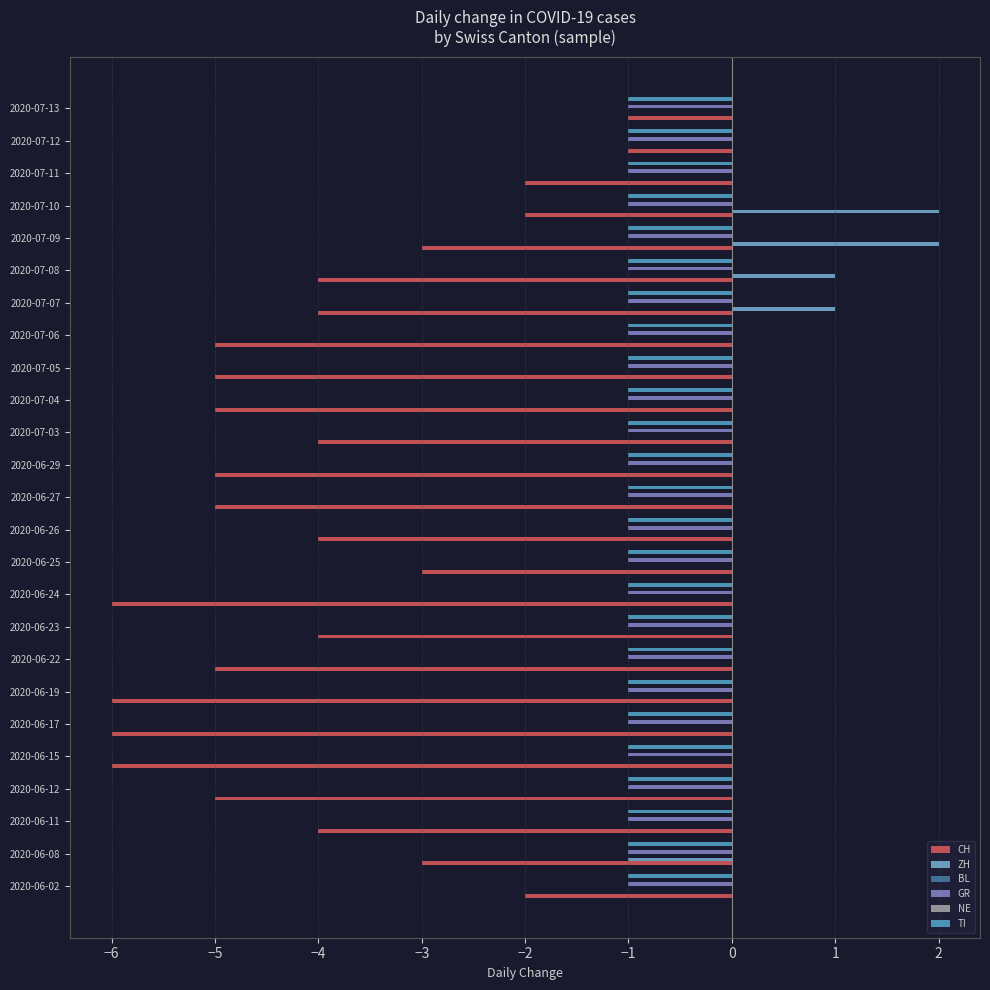

Are the bars horizontal?

Yes